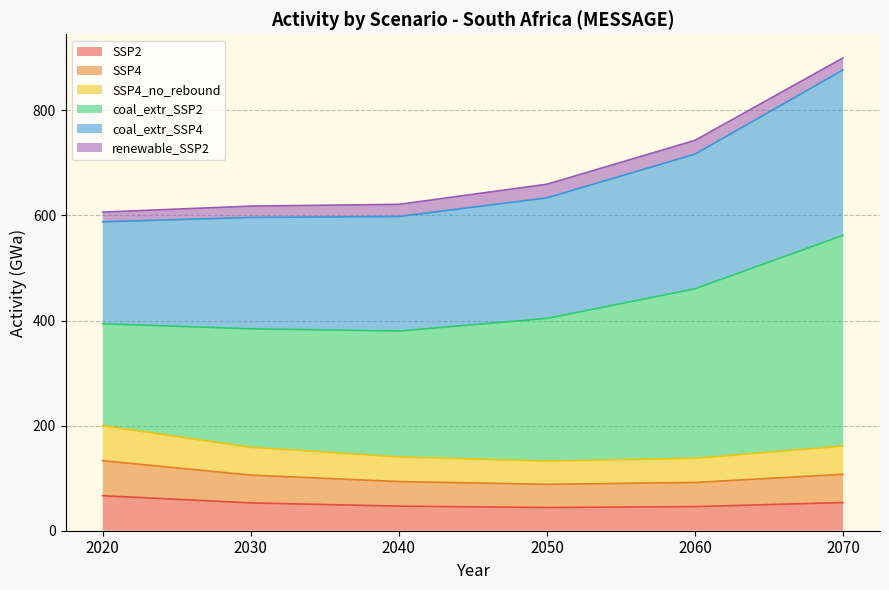

In SSP2, how many points are lower than both neighbors (excluding endpoints)?

1